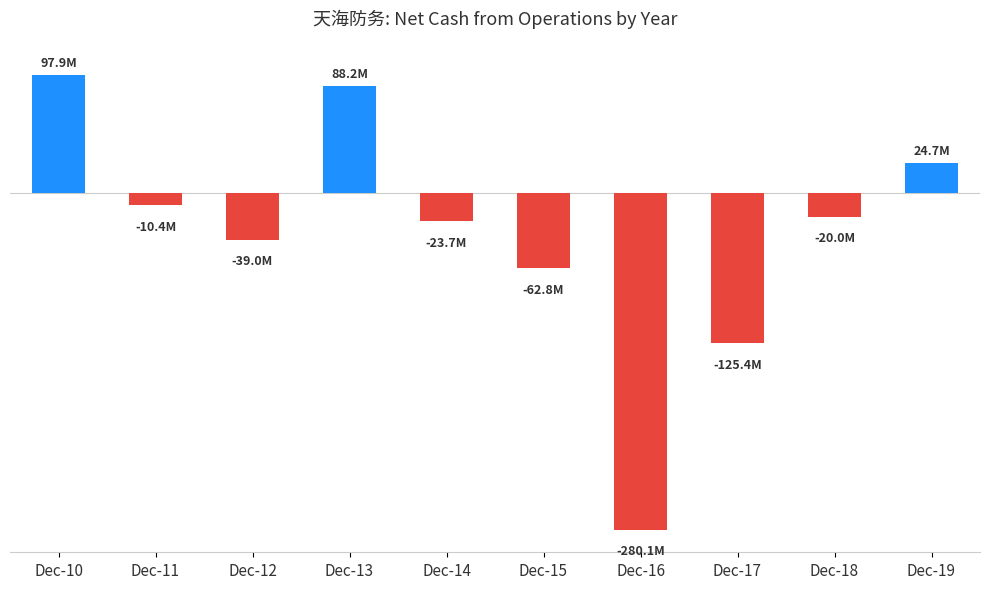

The value at Dec-15 is -62766614.8. True or false?

True